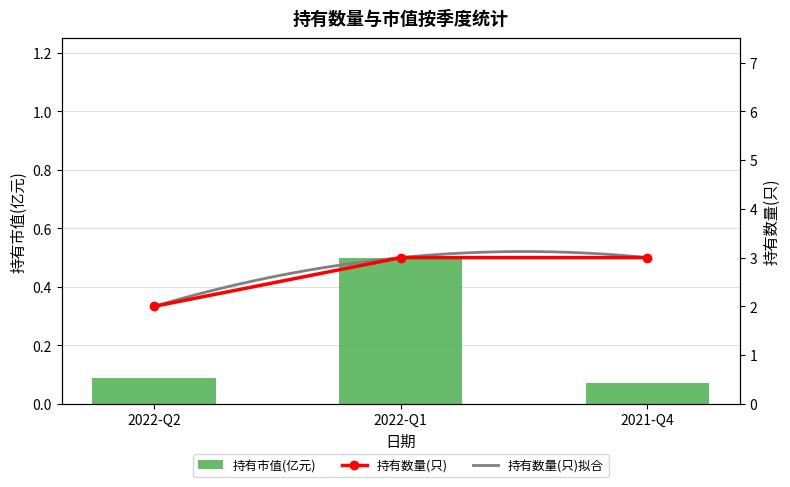

What is the label of the 2nd bar from the left?

2022-Q1